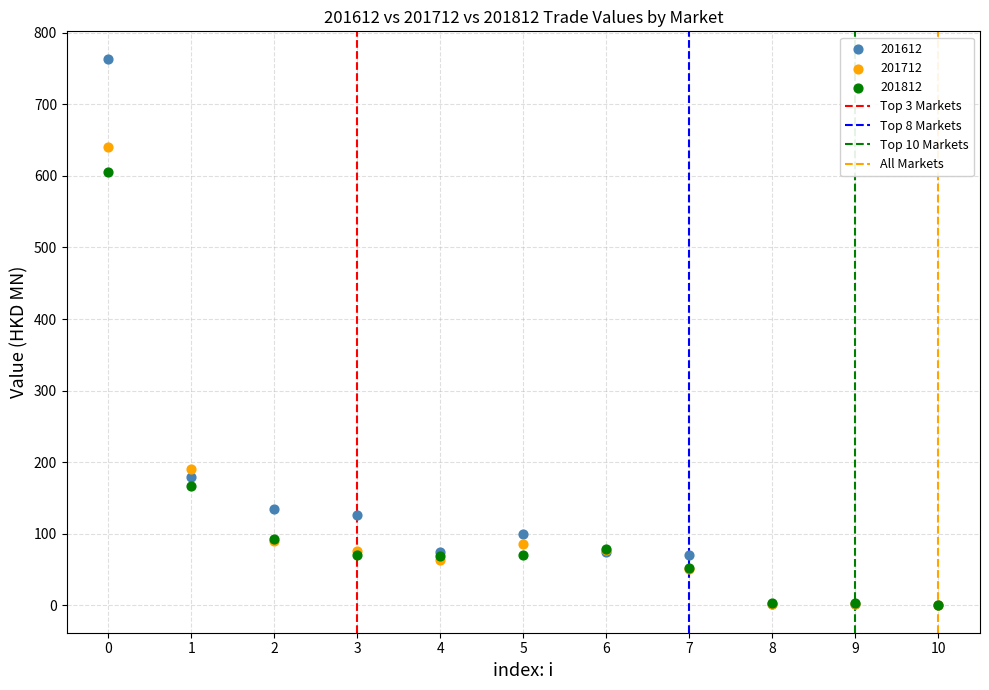

Across all series, what Y value is closest to 381?

191.0